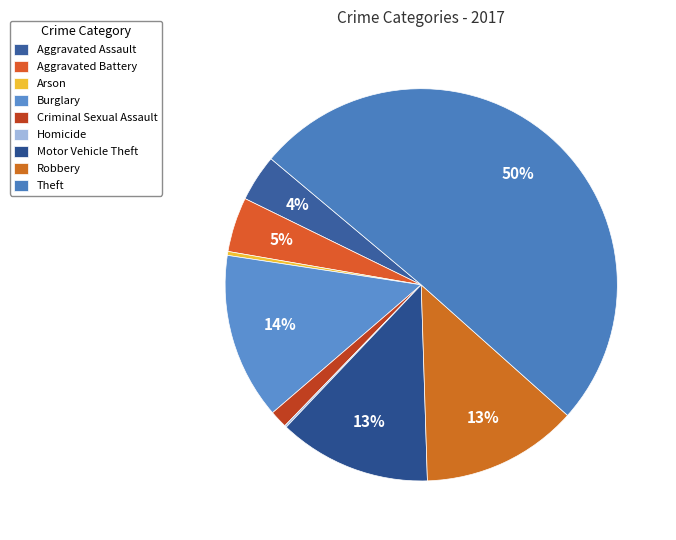

Which slice is the smallest?

Homicide